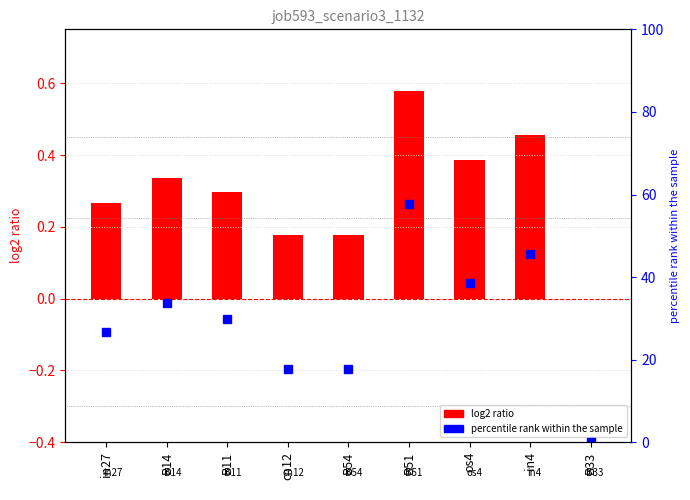

Reading right to left, extract all data points from this chart.

job593_scenario3_1132: 0.0	0.5	0.4	0.6	0.2	0.2	0.3	0.3	0.3
percentile rank within the sample: 0.0	45.7	38.7	57.7	17.8	17.8	29.8	33.7	26.7